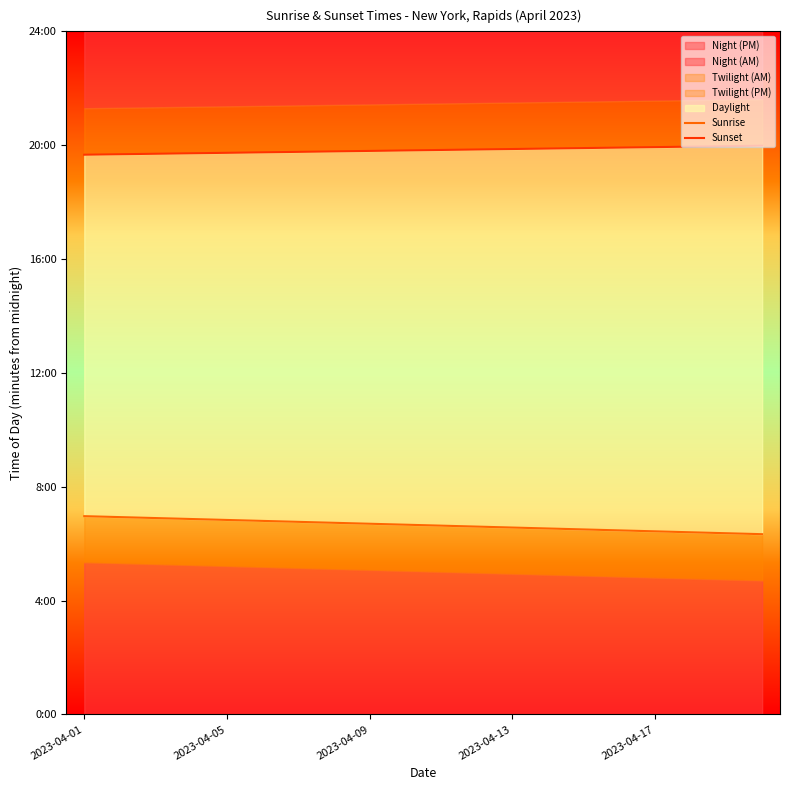

The Sunset series shows 1183 at 2023-04-13. True or false?

True